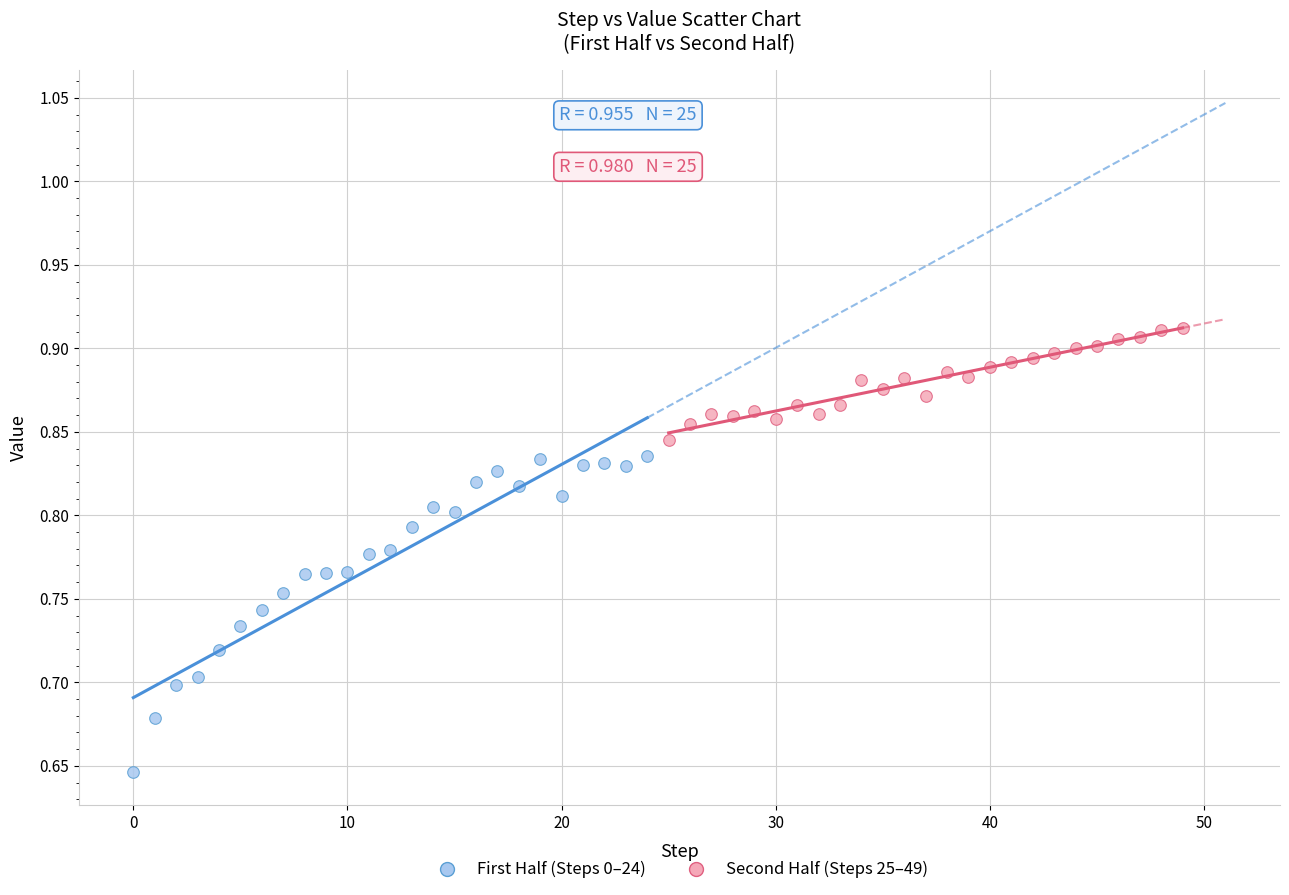

Which series has the widest spread of Y values?

First Half (Steps 0–24)